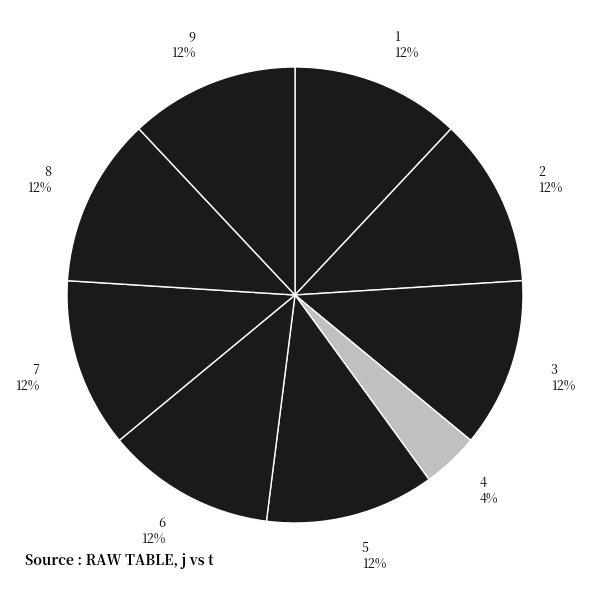

What is the ratio of the value at 6 12% to the value at 2 12%?

1.0